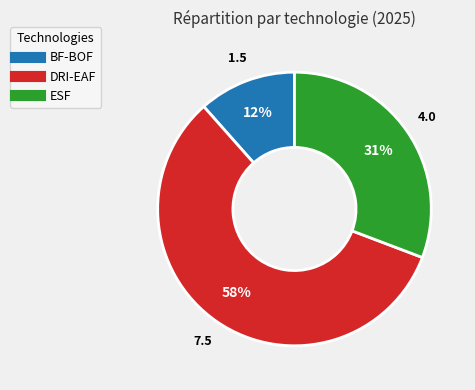

Is it true that DRI-EAF is 58% of the pie?

True